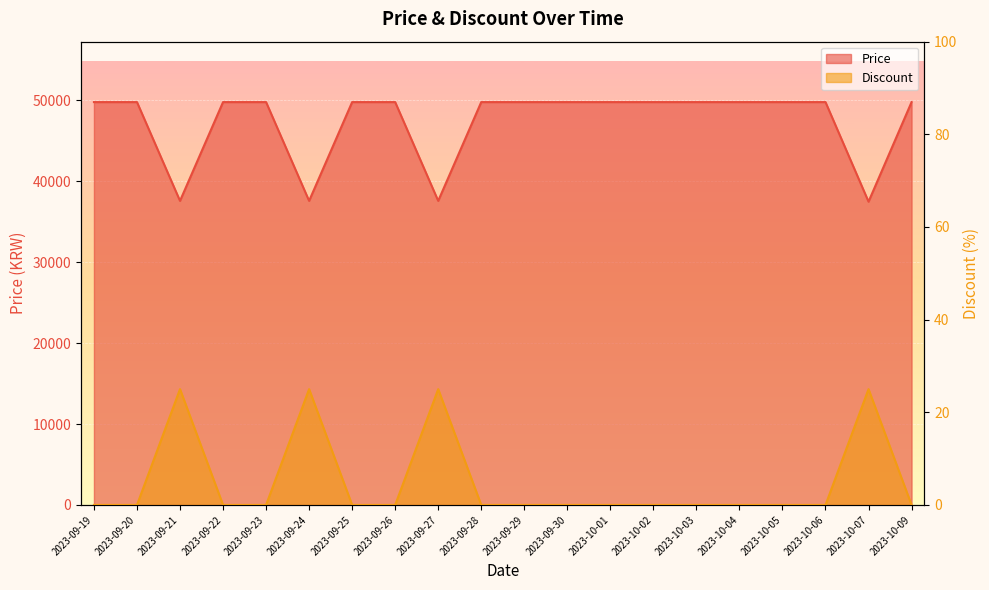

Reading left to right, transcribe all the data shown in this chart.

Price: 2023-09-19=49800	2023-09-20=49800	2023-09-21=37590	2023-09-22=49800	2023-09-23=49800	2023-09-24=37590	2023-09-25=49800	2023-09-26=49800	2023-09-27=37590	2023-09-28=49800	2023-09-29=49800	2023-09-30=49800	2023-10-01=49800	2023-10-02=49800	2023-10-03=49800	2023-10-04=49800	2023-10-05=49800	2023-10-06=49800	2023-10-07=37490	2023-10-09=49800
Discount: 2023-09-19=0	2023-09-20=0	2023-09-21=25	2023-09-22=0	2023-09-23=0	2023-09-24=25	2023-09-25=0	2023-09-26=0	2023-09-27=25	2023-09-28=0	2023-09-29=0	2023-09-30=0	2023-10-01=0	2023-10-02=0	2023-10-03=0	2023-10-04=0	2023-10-05=0	2023-10-06=0	2023-10-07=25	2023-10-09=0